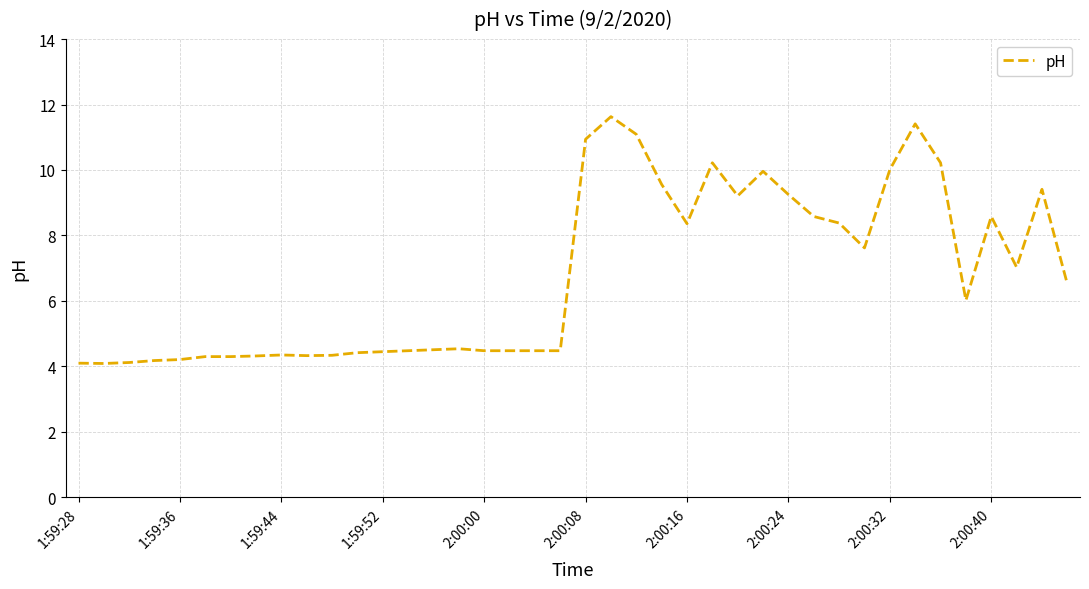

What is the difference between the maximum and minimum values?

7.5